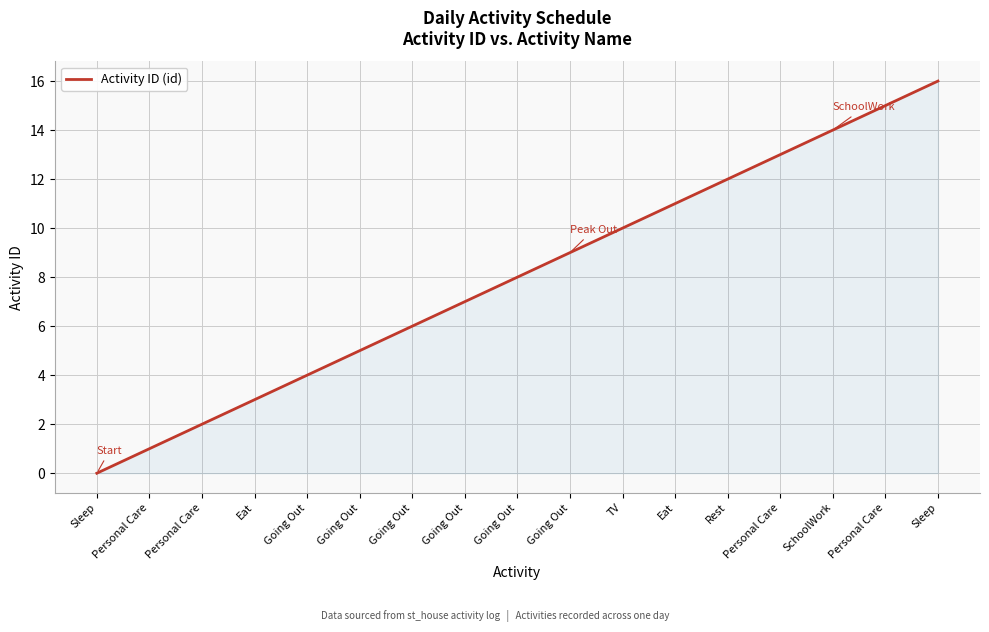

How many lines are shown in the chart?

1